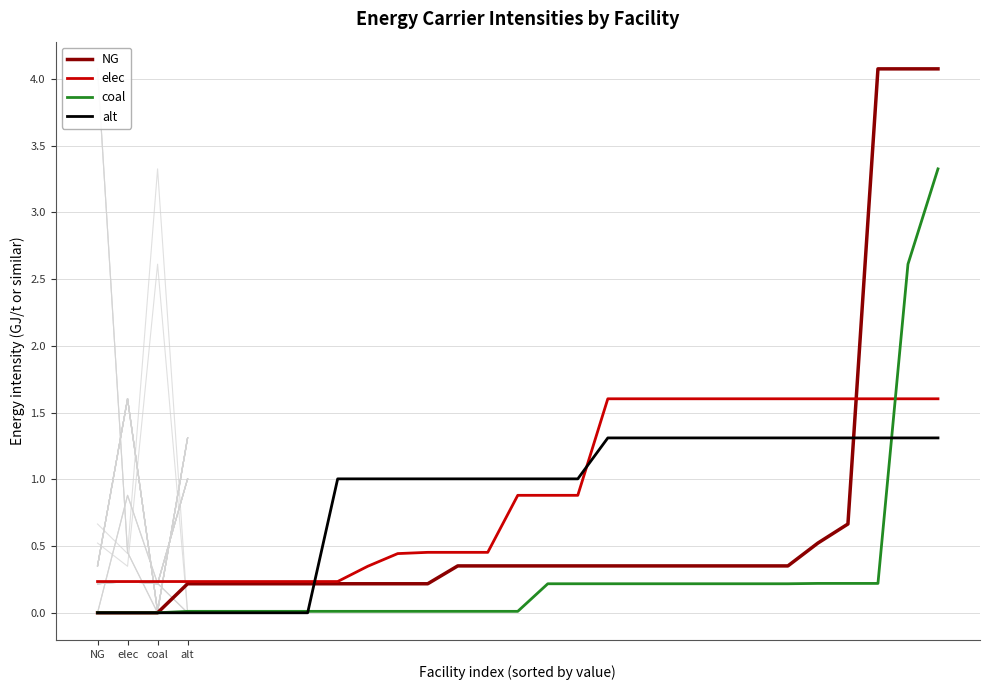

Reading left to right, list all the values displayed in this chart.

NG: 0.0	0.0	0.0	0.2	0.2	0.2	0.2	0.2	0.2	0.2	0.2	0.2	0.4	0.4	0.4	0.4	0.4	0.4	0.4	0.4	0.4	0.4	0.4	0.4	0.5	0.7	4.1	4.1	4.1
elec: 0.2	0.2	0.2	0.2	0.2	0.2	0.2	0.2	0.2	0.3	0.4	0.5	0.5	0.5	0.9	0.9	0.9	1.6	1.6	1.6	1.6	1.6	1.6	1.6	1.6	1.6	1.6	1.6	1.6
coal: 0.0	0.0	0.0	0.0	0.0	0.0	0.0	0.0	0.0	0.0	0.0	0.0	0.0	0.0	0.0	0.2	0.2	0.2	0.2	0.2	0.2	0.2	0.2	0.2	0.2	0.2	0.2	2.6	3.3
alt: 0.0	0.0	0.0	0.0	0.0	0.0	0.0	0.0	1.0	1.0	1.0	1.0	1.0	1.0	1.0	1.0	1.0	1.3	1.3	1.3	1.3	1.3	1.3	1.3	1.3	1.3	1.3	1.3	1.3